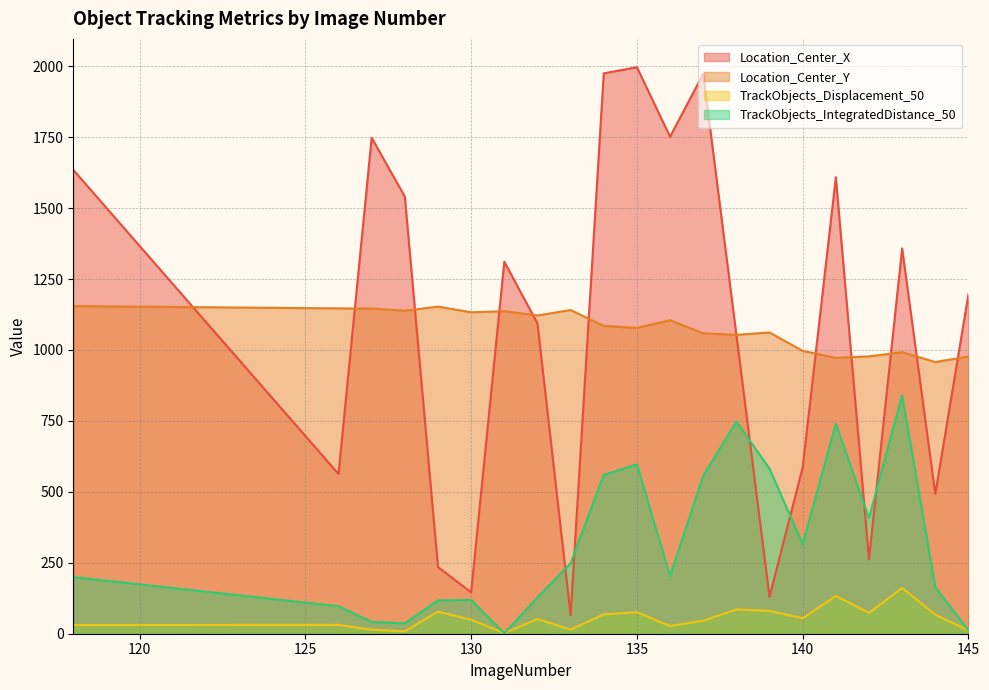

What are all the series names shown in the legend?

Location_Center_X, Location_Center_Y, TrackObjects_Displacement_50, TrackObjects_IntegratedDistance_50